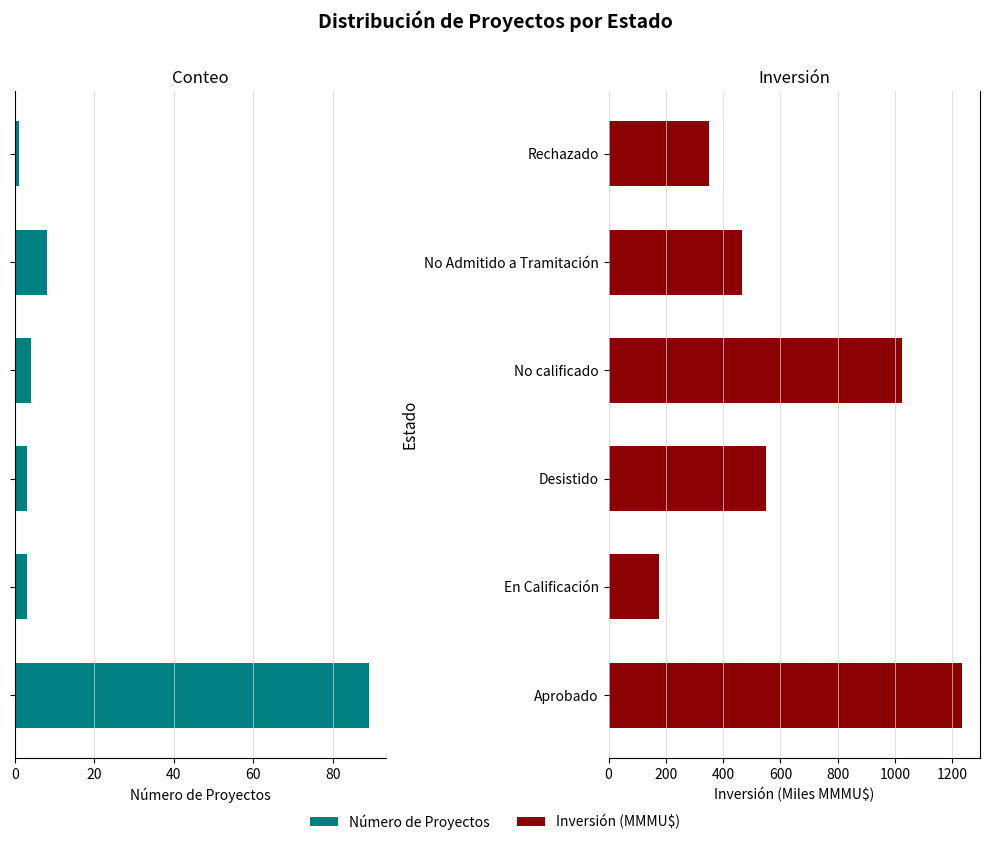

What is the total value across all series at En Calificación?

180.6